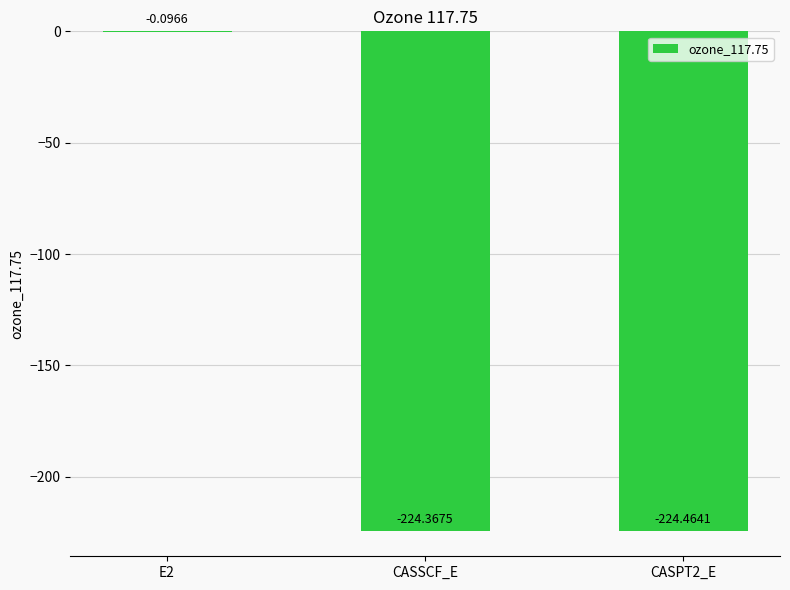

What is the average value?

-149.6